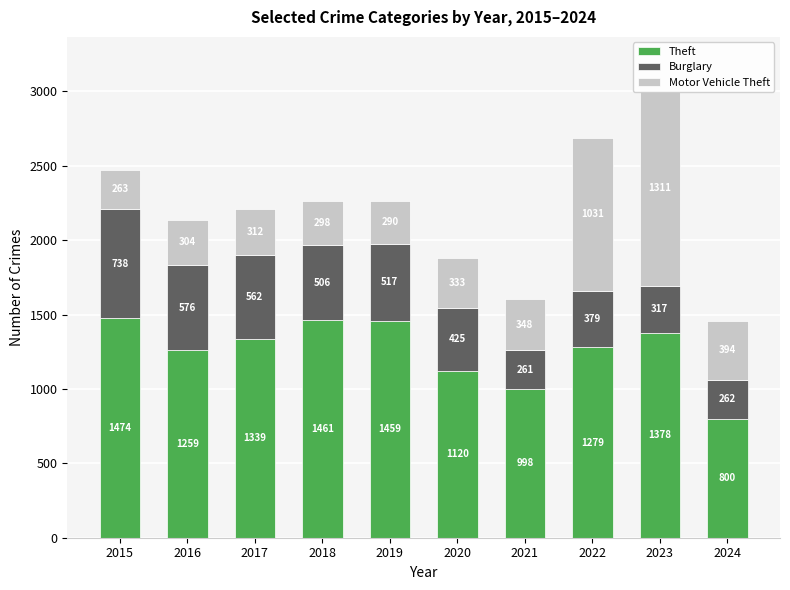

What is the average value of the Burglary series?

454